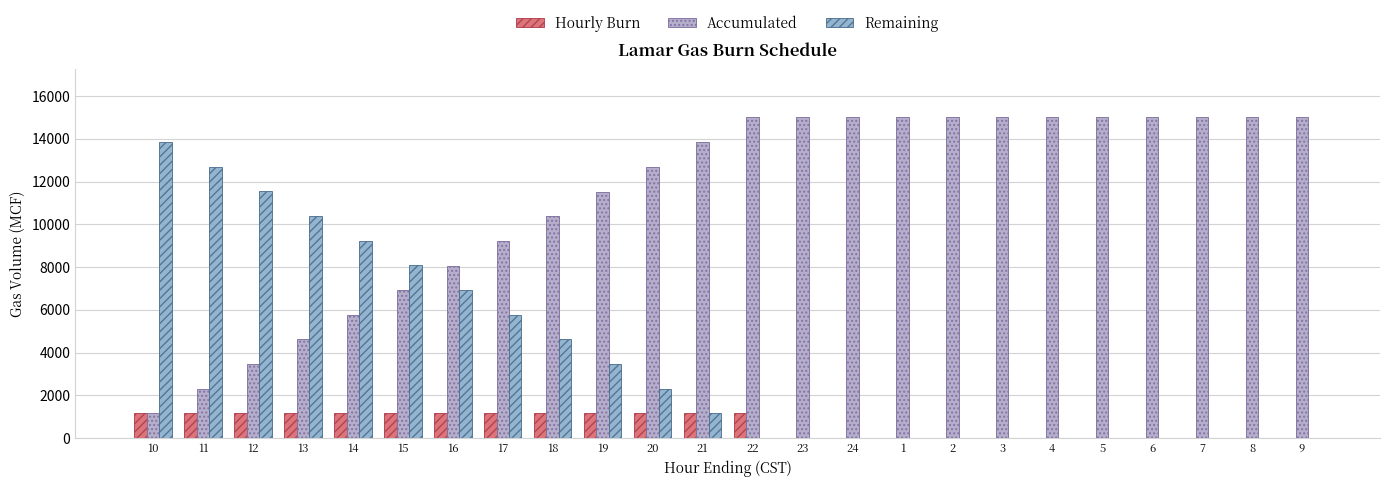

What is the label of the 18th bar from the right?

16